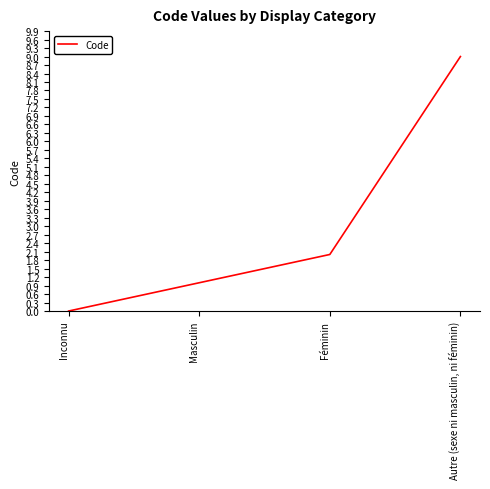

Count the values in the range 1 to 9.

3